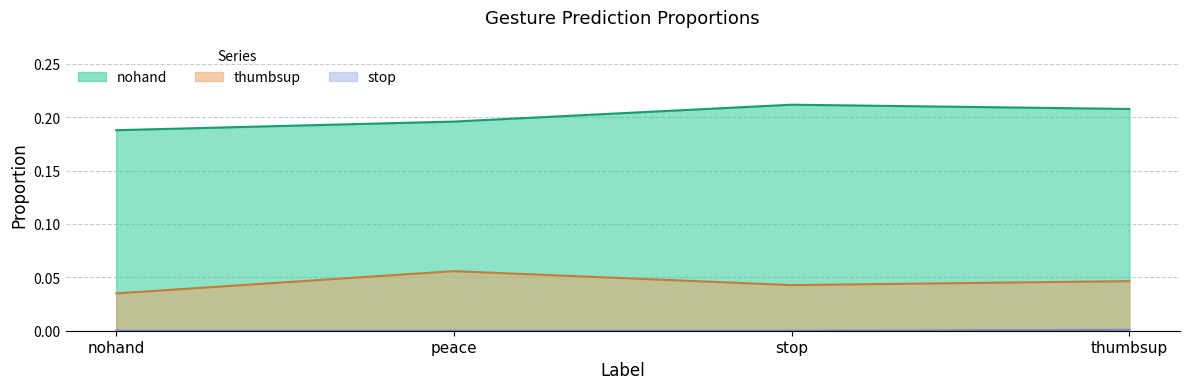

True or false: nohand and stop intersect in this chart.

False